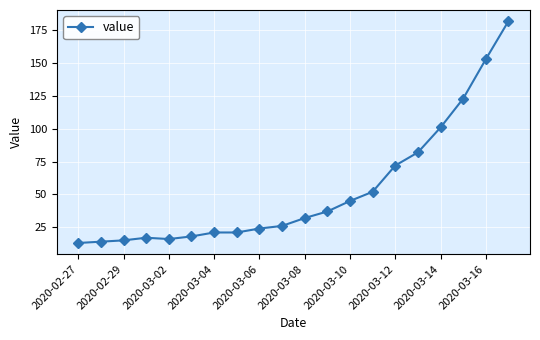

What is the maximum value shown in the chart?

182